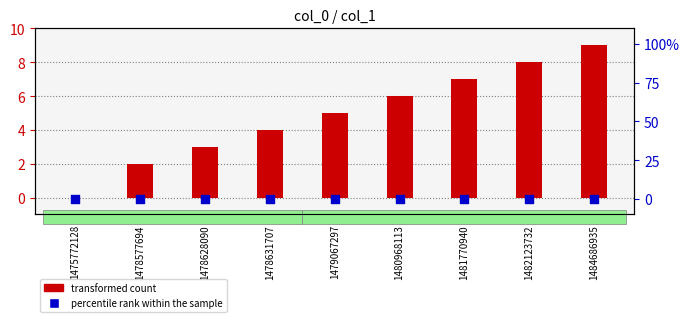

Which series has the largest total across all categories?

transformed count